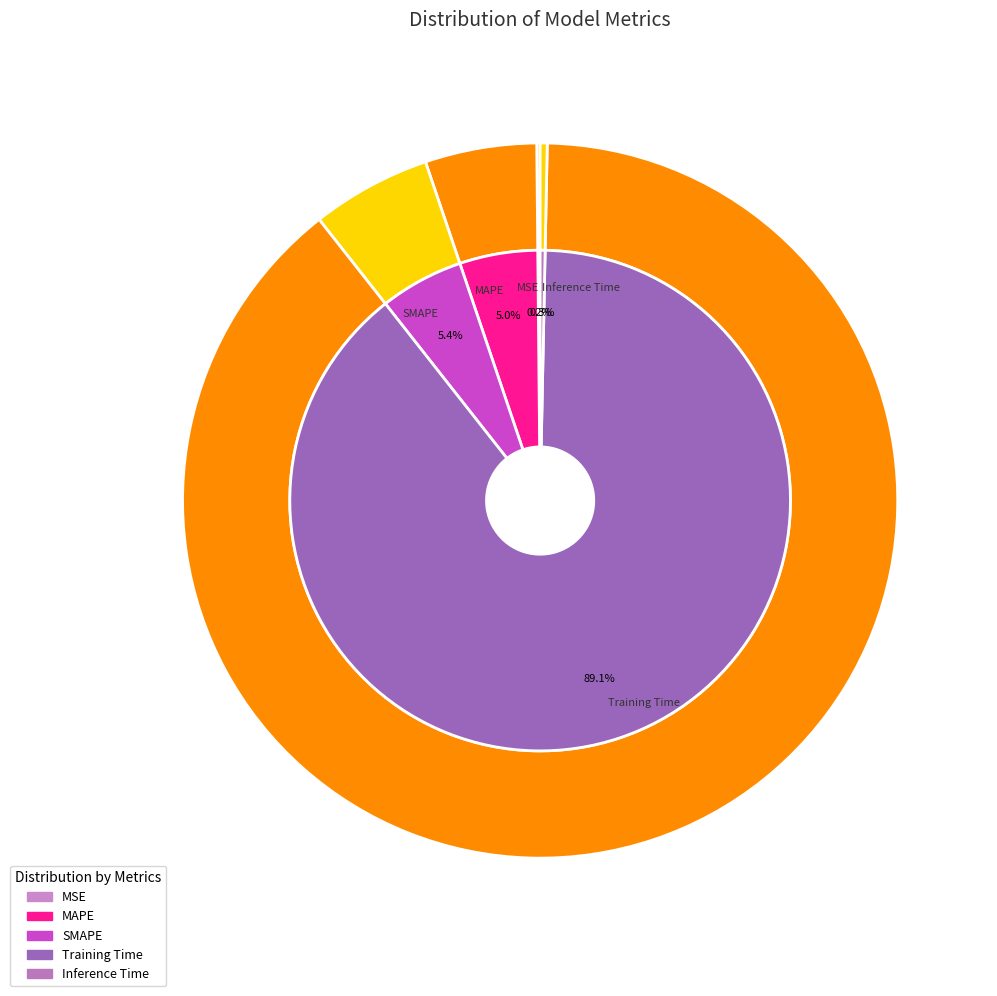

Rank the categories by value from highest to lowest.

Training Time, SMAPE, MAPE, Inference Time, MSE